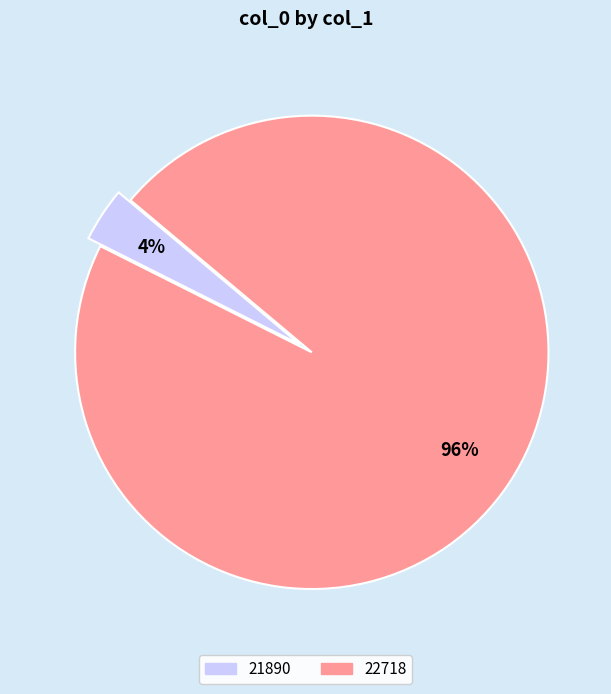

Count the number of slices in the pie.

2